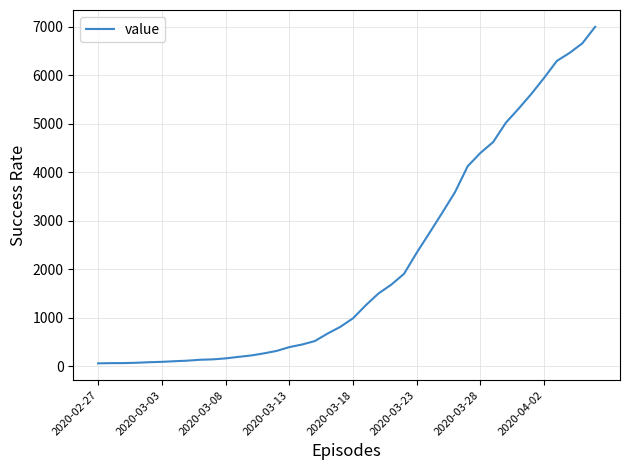

Does the chart have visible grid lines?

Yes